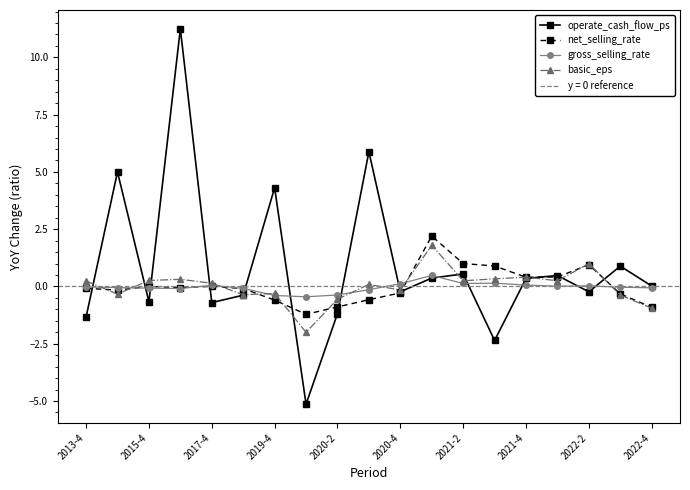

Where is operate_cash_flow_ps nearest to the value 3?

2019-4